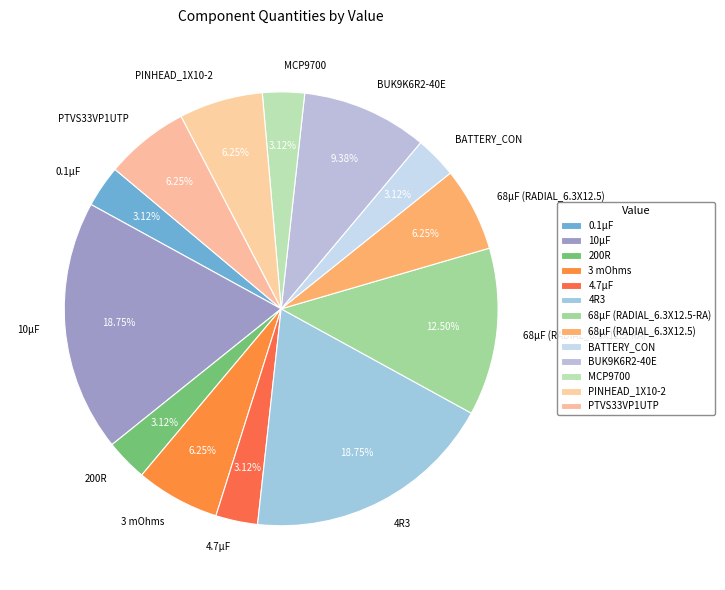

Do 10µF and 200R together represent more than half of the pie?

No